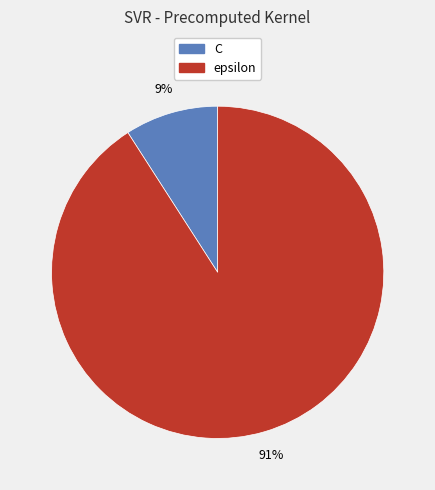

Is the sum of C and epsilon greater than half?

Yes